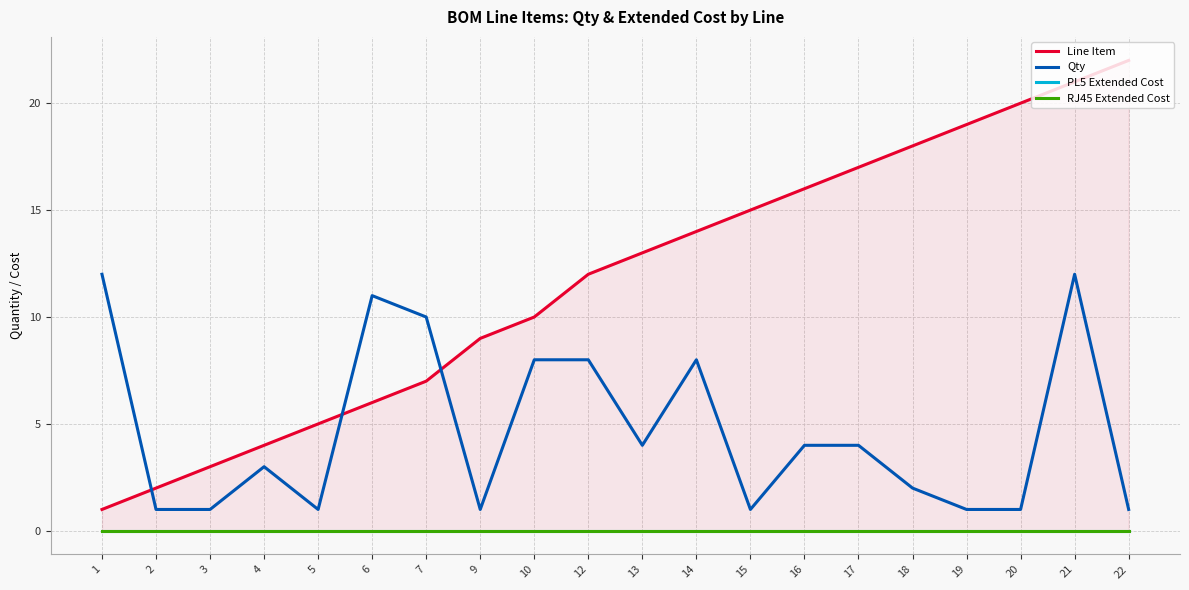

Which series changed the most between 13 and 14?

Qty